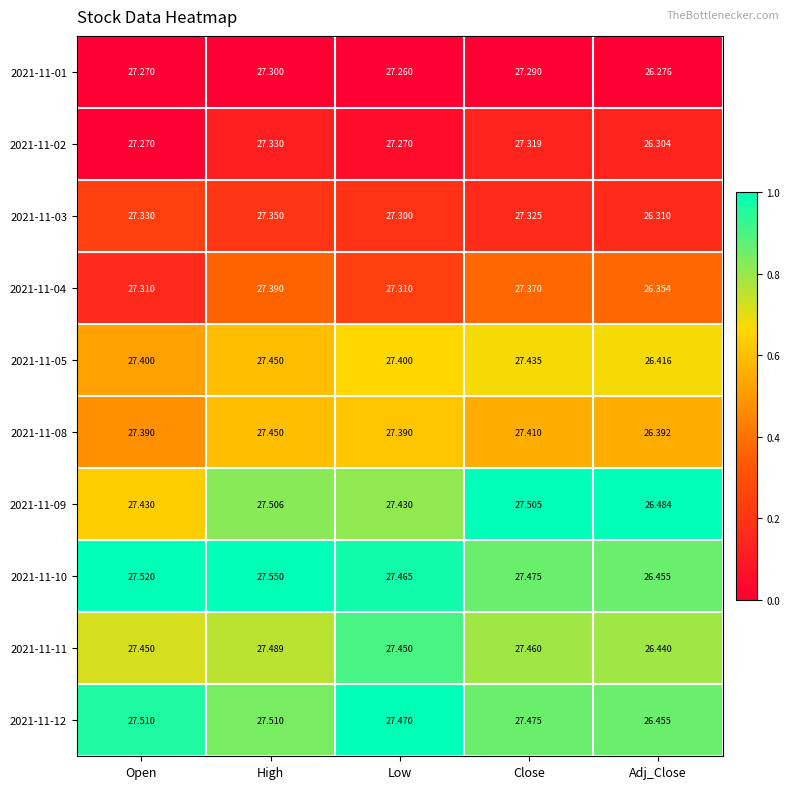

Which label corresponds to the largest value in the chart?

High